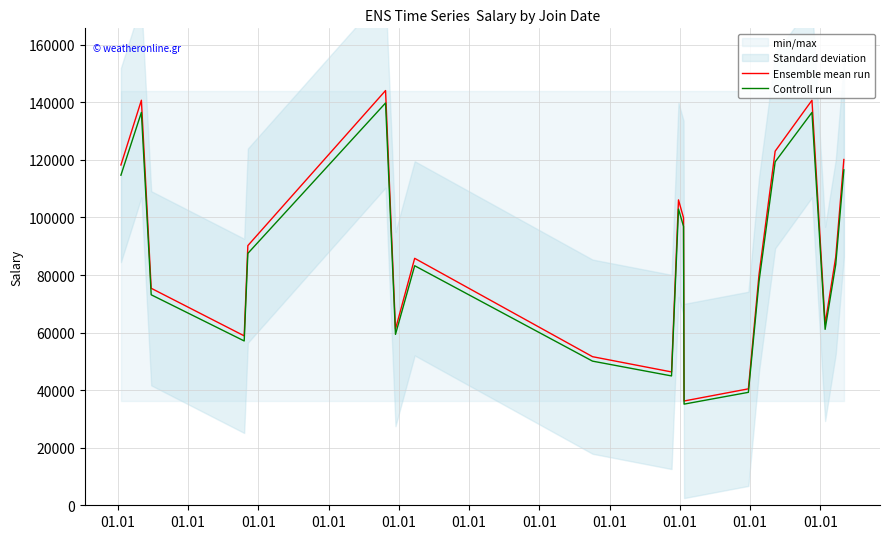

True or false: Controll run and Ensemble mean run cross at least once.

False